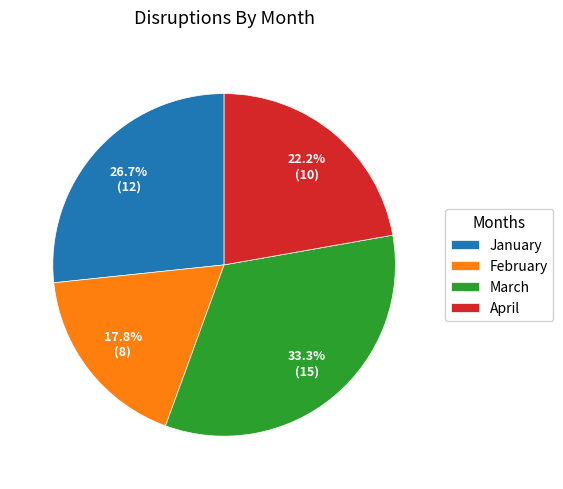

Count the number of slices in the pie.

4